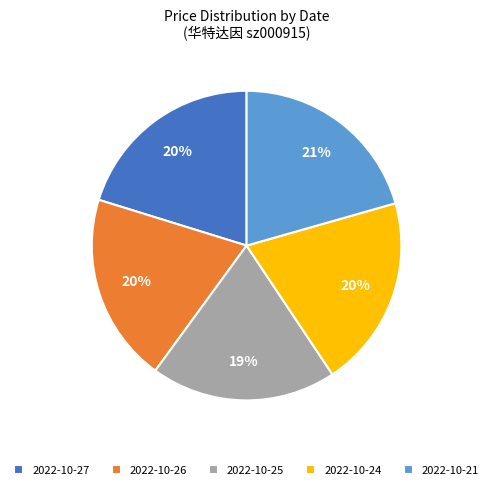

Does 2022-10-25 account for over 50% of the chart?

No